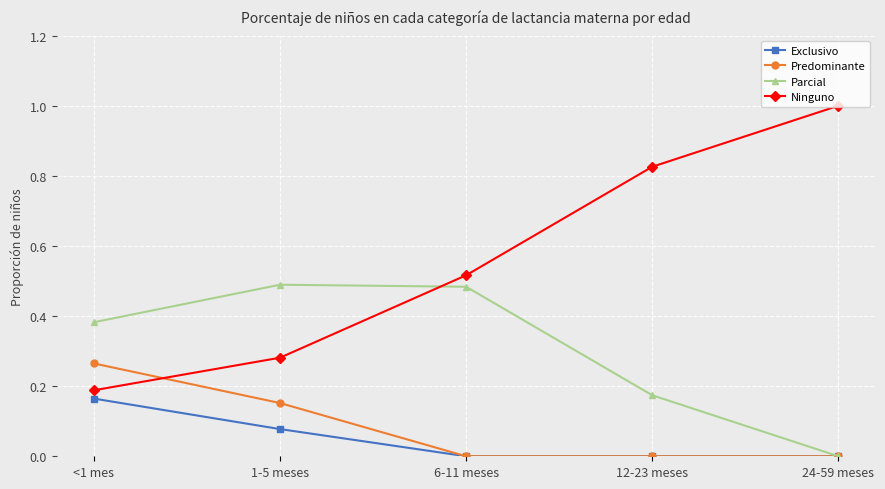

Is the value of Ninguno at <1 mes greater than the value of Predominante at 1-5 meses?

Yes